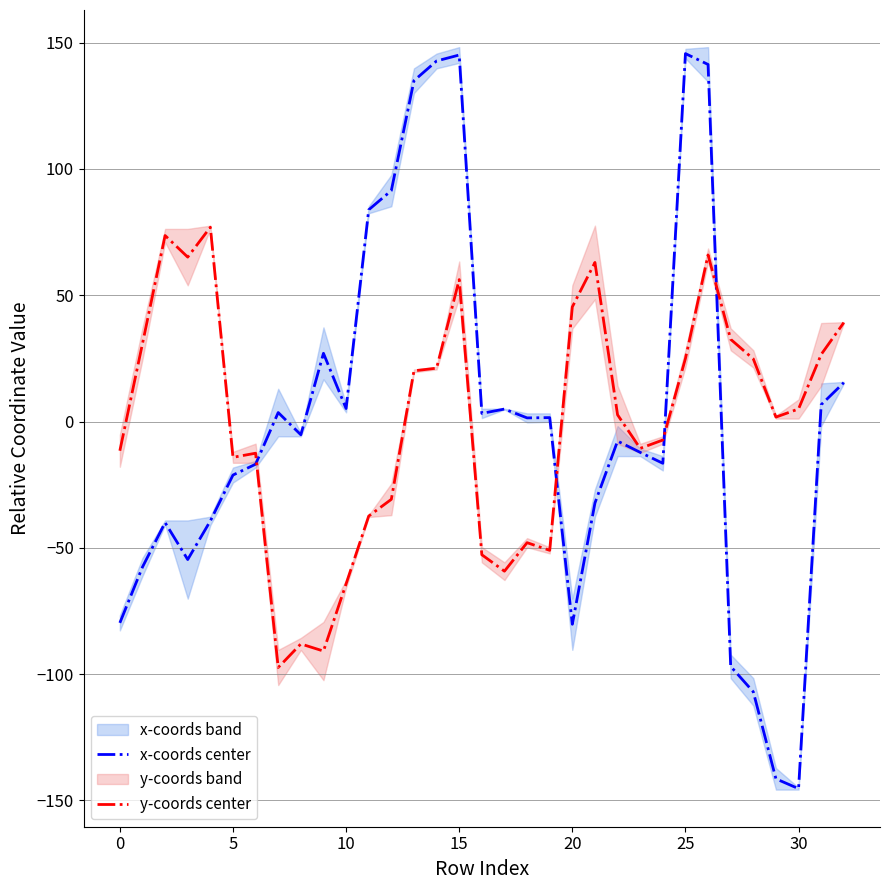

True or false: y-coords center and x-coords center intersect in this chart.

True